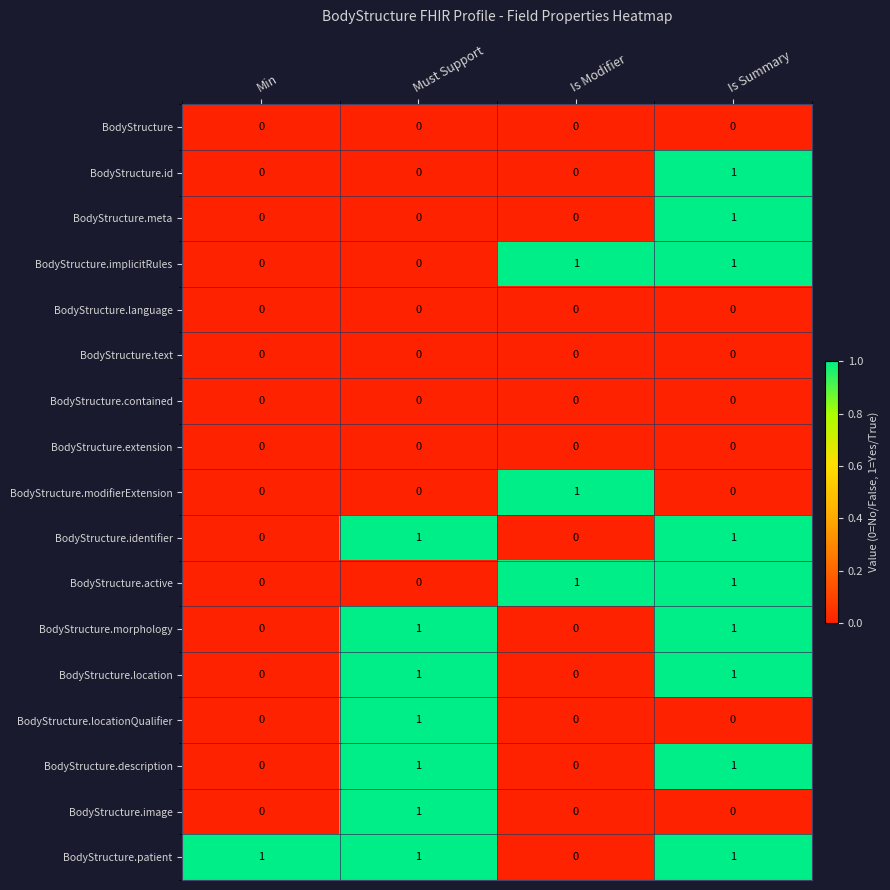

What is the total value across all series at Must Support?

7